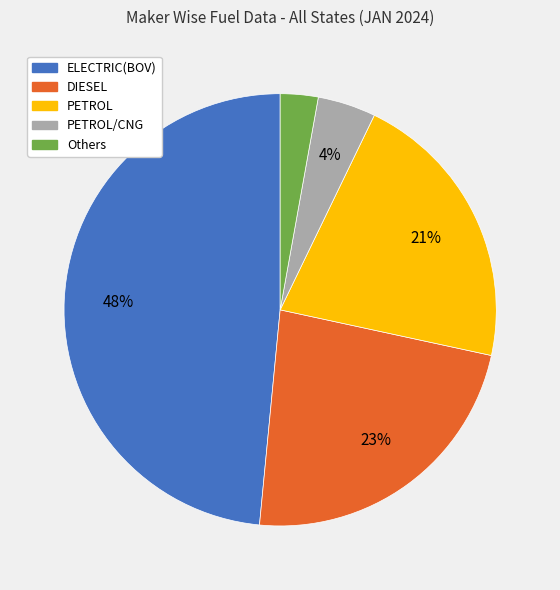

How many slices are in this pie chart?

5